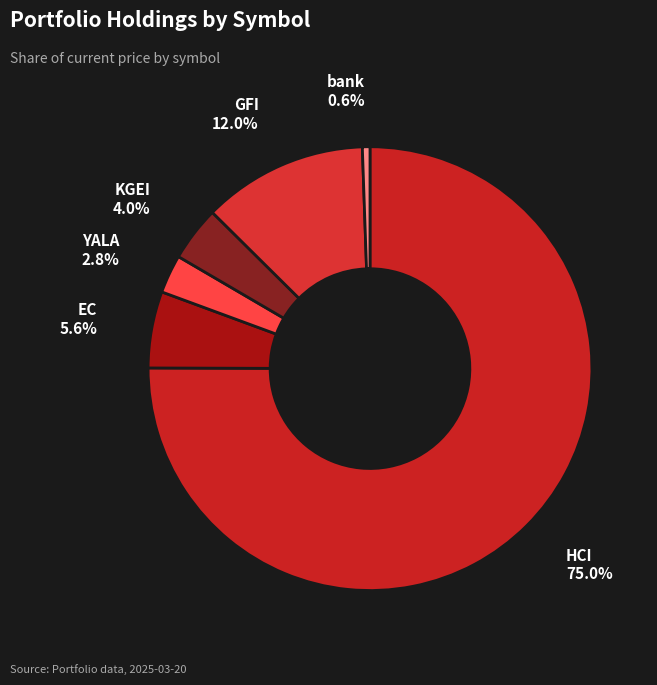

Does any single category account for the majority?

Yes